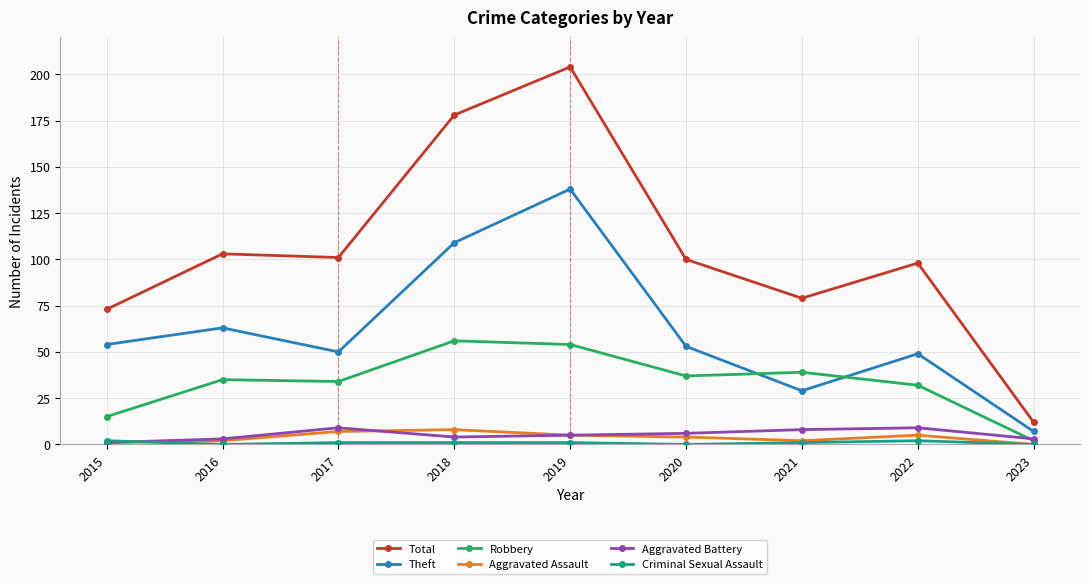

True or false: Aggravated Assault has more than 1 points higher than both neighbors.

True